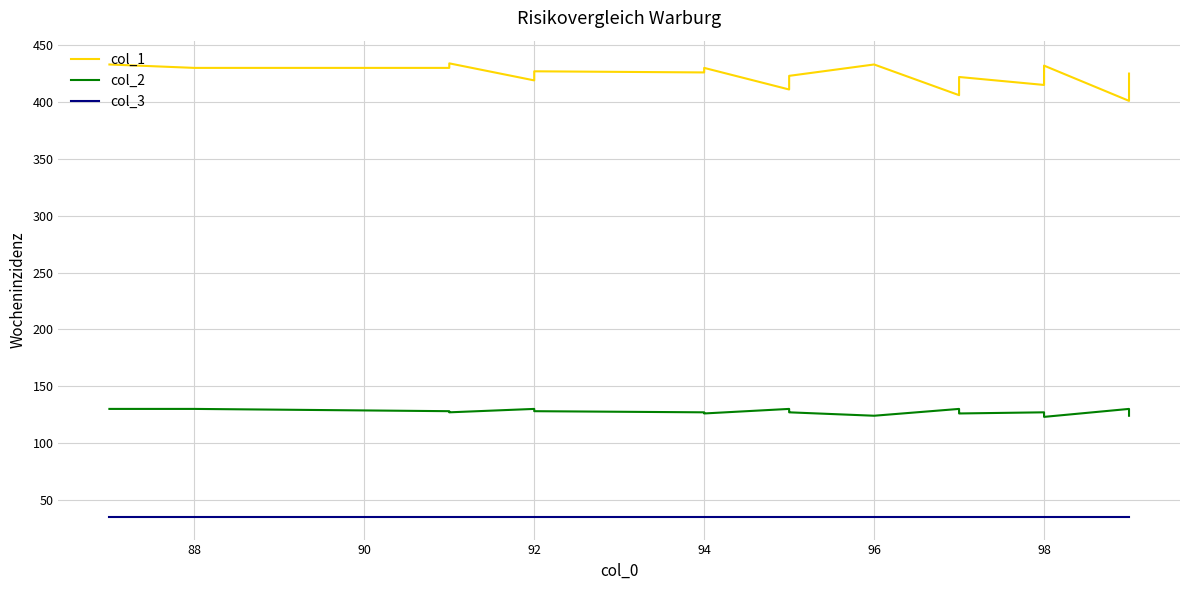

Reading left to right, what are all the values shown in this chart?

col_1: 433	430	430	434	419	427	426	430	411	419	423	433	406	418	422	415	432	401	425
col_2: 130	130	128	127	130	128	127	126	130	128	127	124	130	127	126	127	123	130	124
col_3: 35	35	35	35	35	35	35	35	35	35	35	35	35	35	35	35	35	35	35